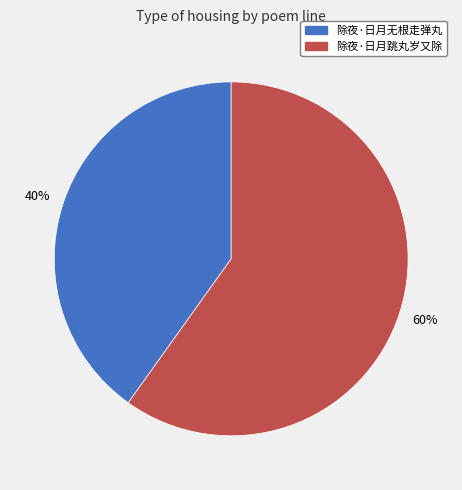

The 除夜·日月跳丸岁又除 slice represents 60% of the pie. True or false?

True